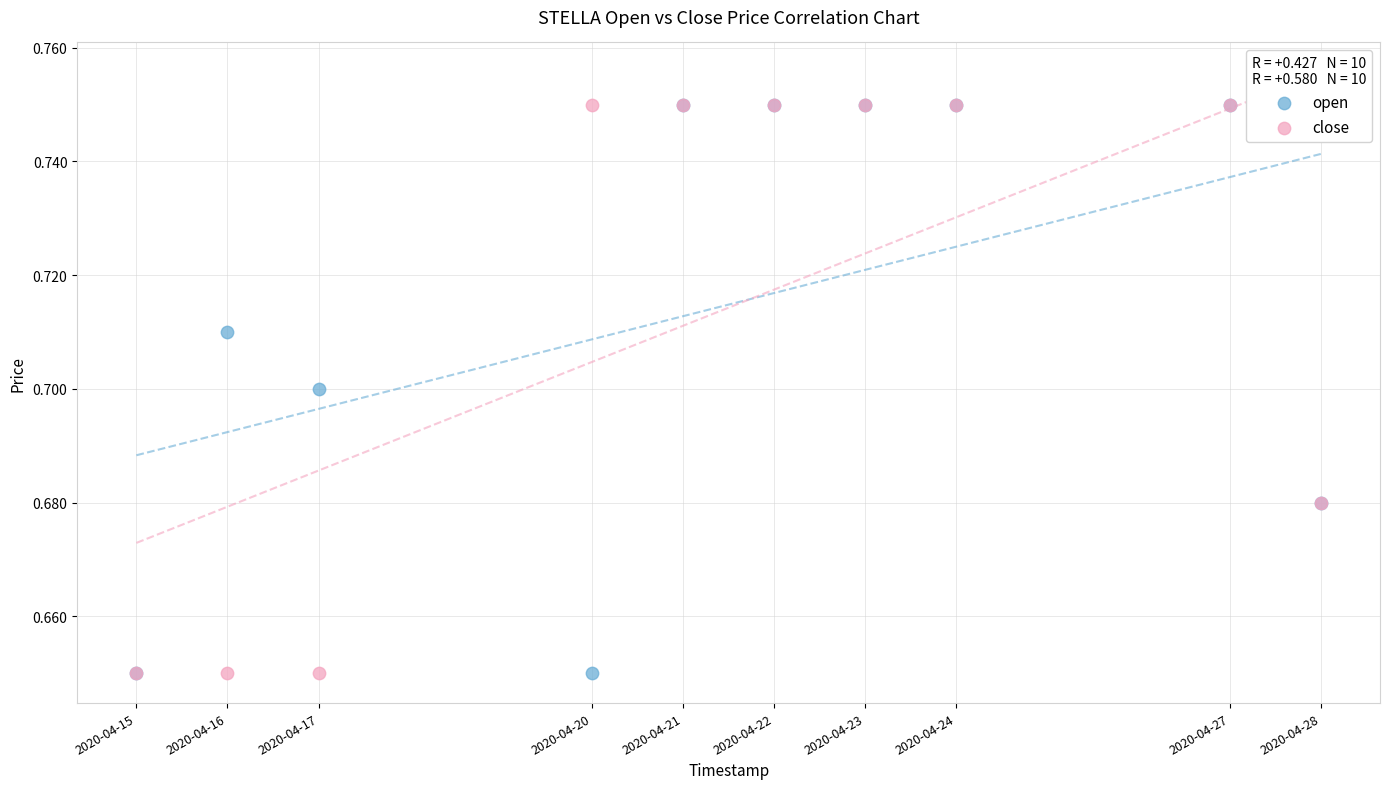

What are all the series names shown in the legend?

open, close